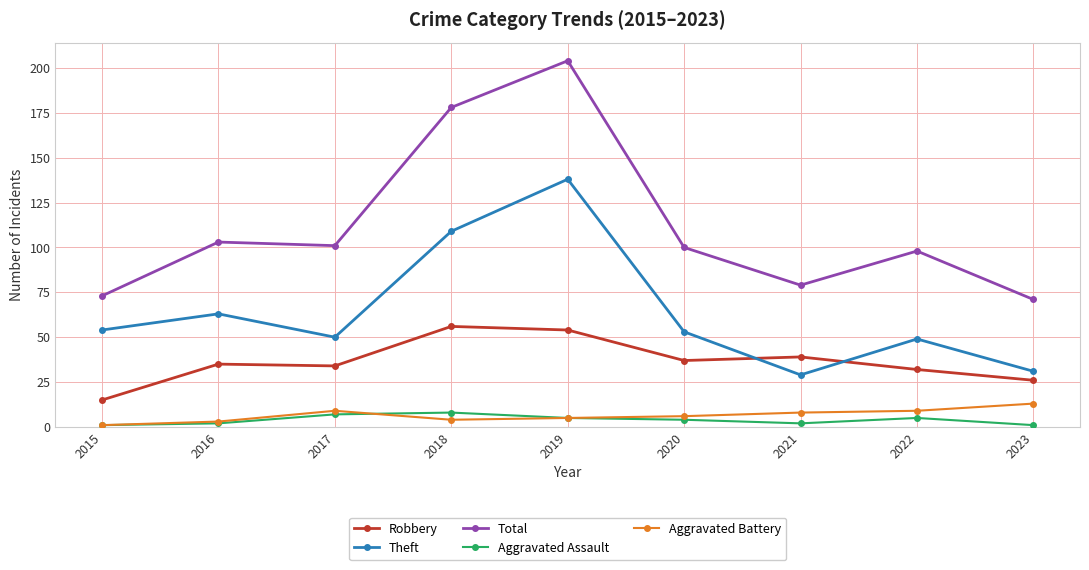

What is the value of the Aggravated Battery point at the 6th from the left?

6